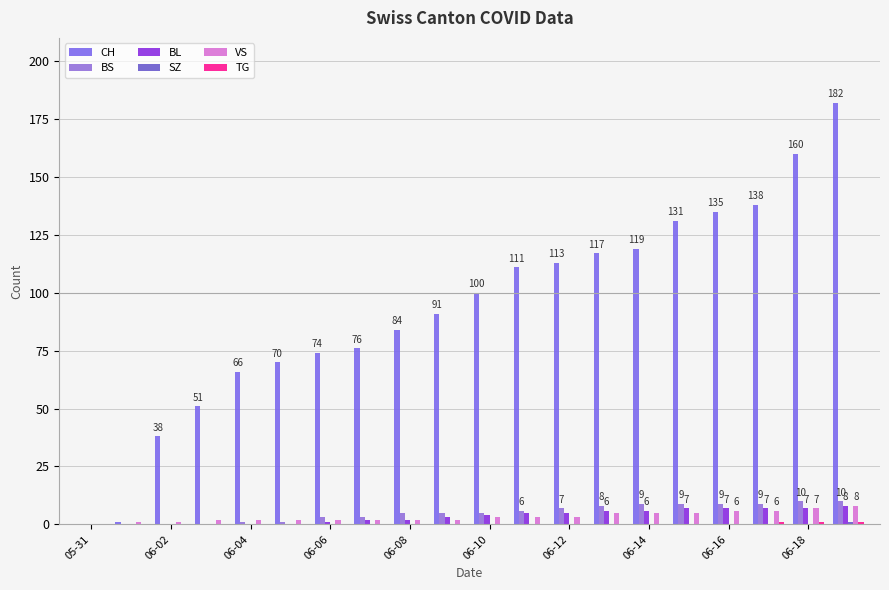

Which series has the largest range (max minus min)?

CH